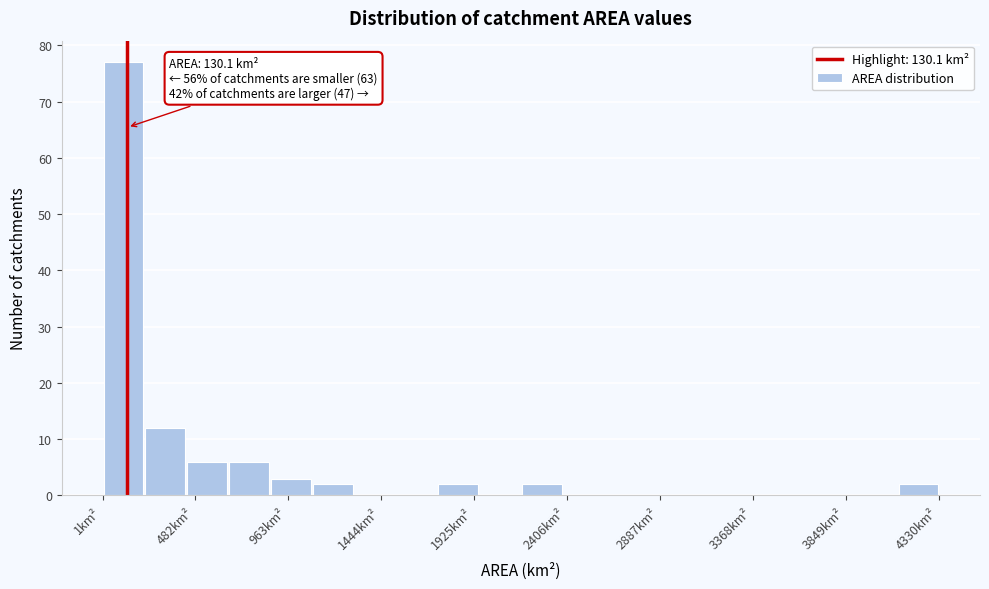

Over which range of the x-axis is the bar tallest?

0 to 200